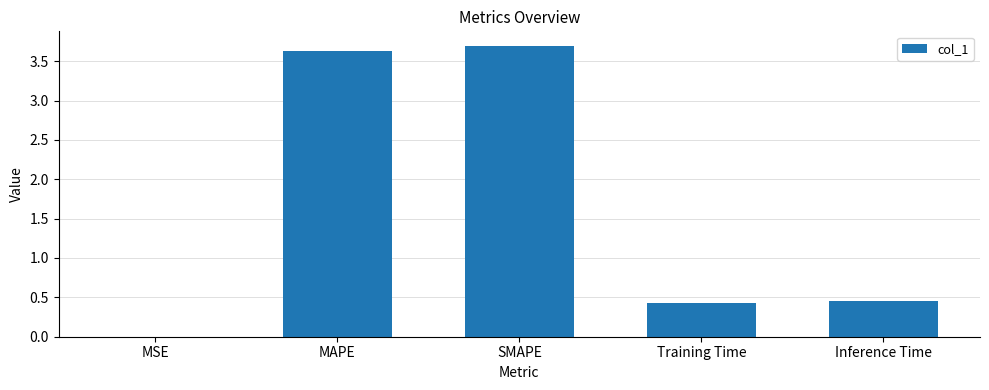

True or false: the data shows 0.2 at Training Time.

False